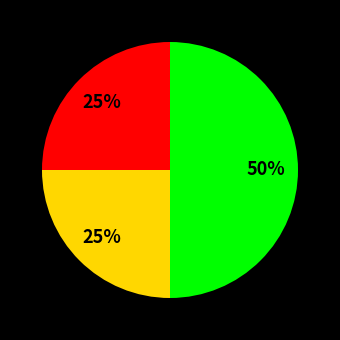

To the nearest percent, what is the difference between the largest and smallest slice percentages?

25%